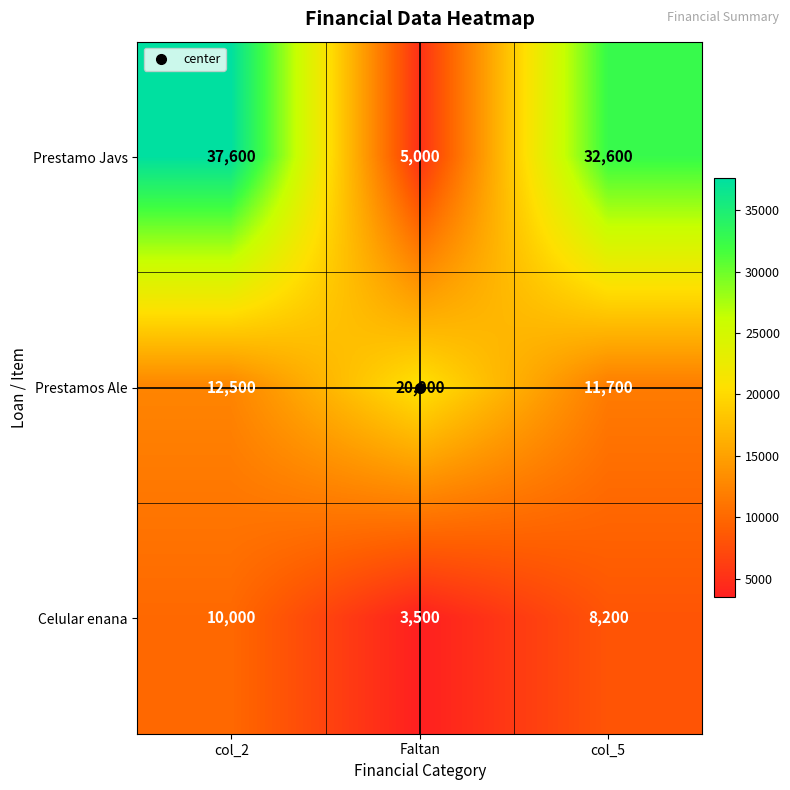

How many categories are shown in the chart?

3